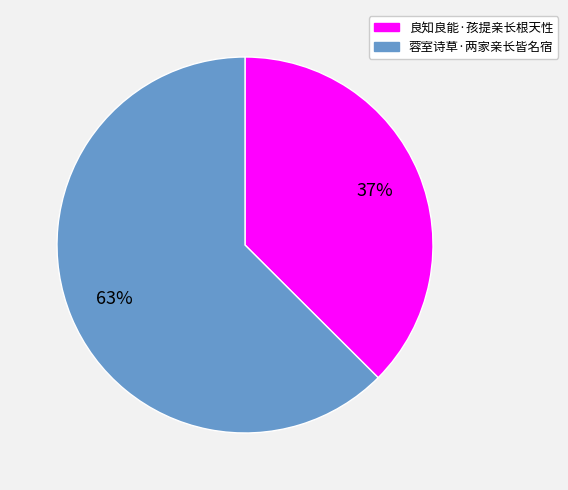

Is the sum of 蓉室诗草·两家亲长皆名宿 and 良知良能·孩提亲长根天性 greater than half?

Yes